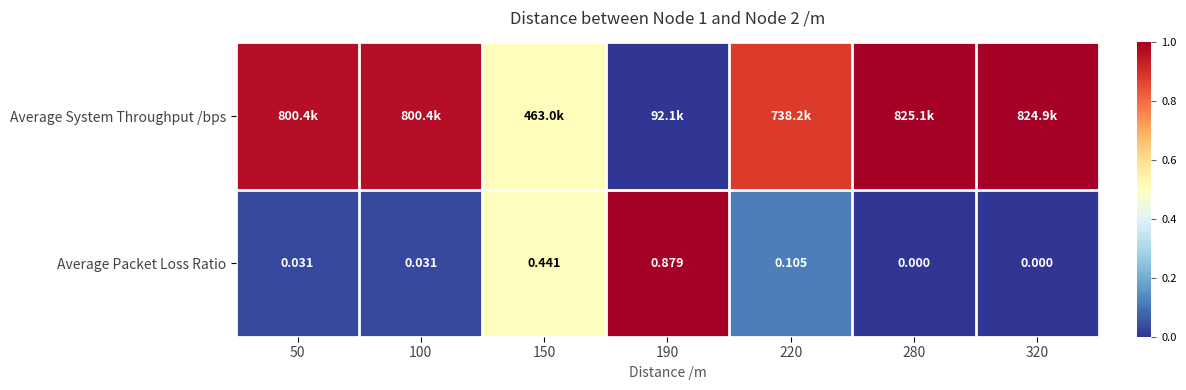

At how many categories does at least one series exceed 0?

7